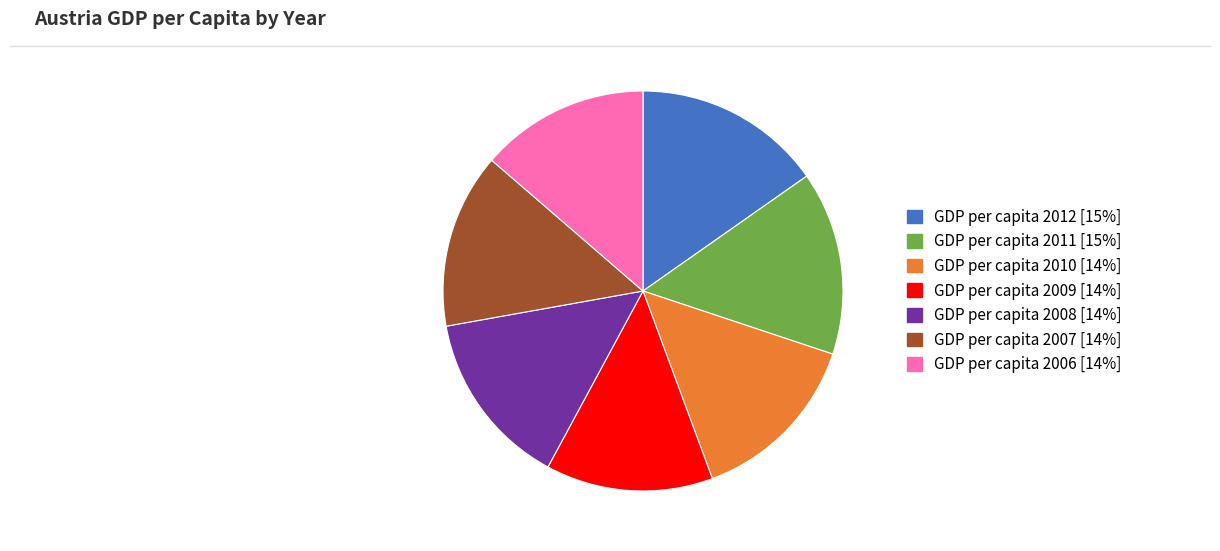

Is there any slice that represents more than half of the pie?

No